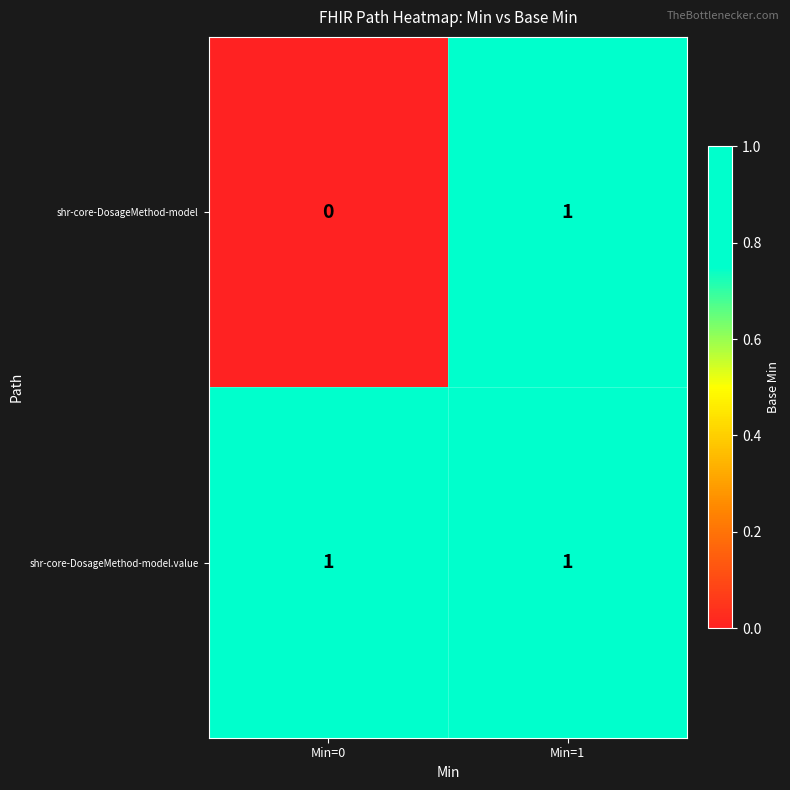

At how many categories does at least one series exceed 0?

2